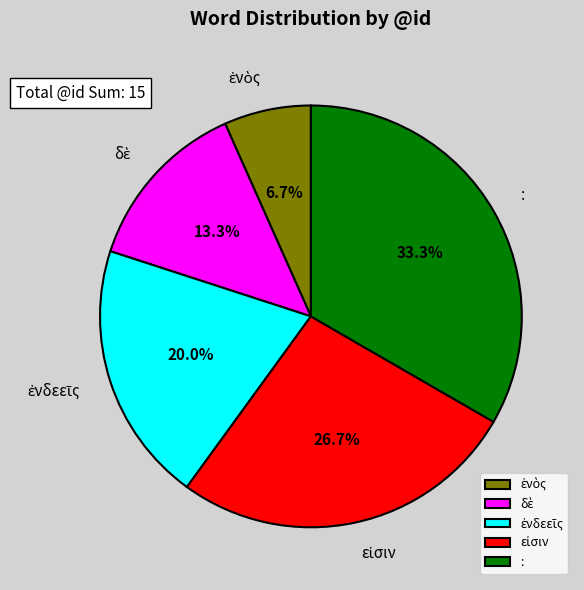

What portion of the pie excludes :?

66.7%